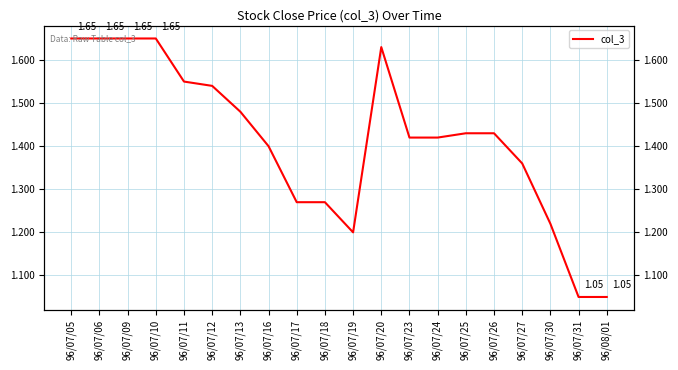

Is this an area chart (filled region under the line)?

No